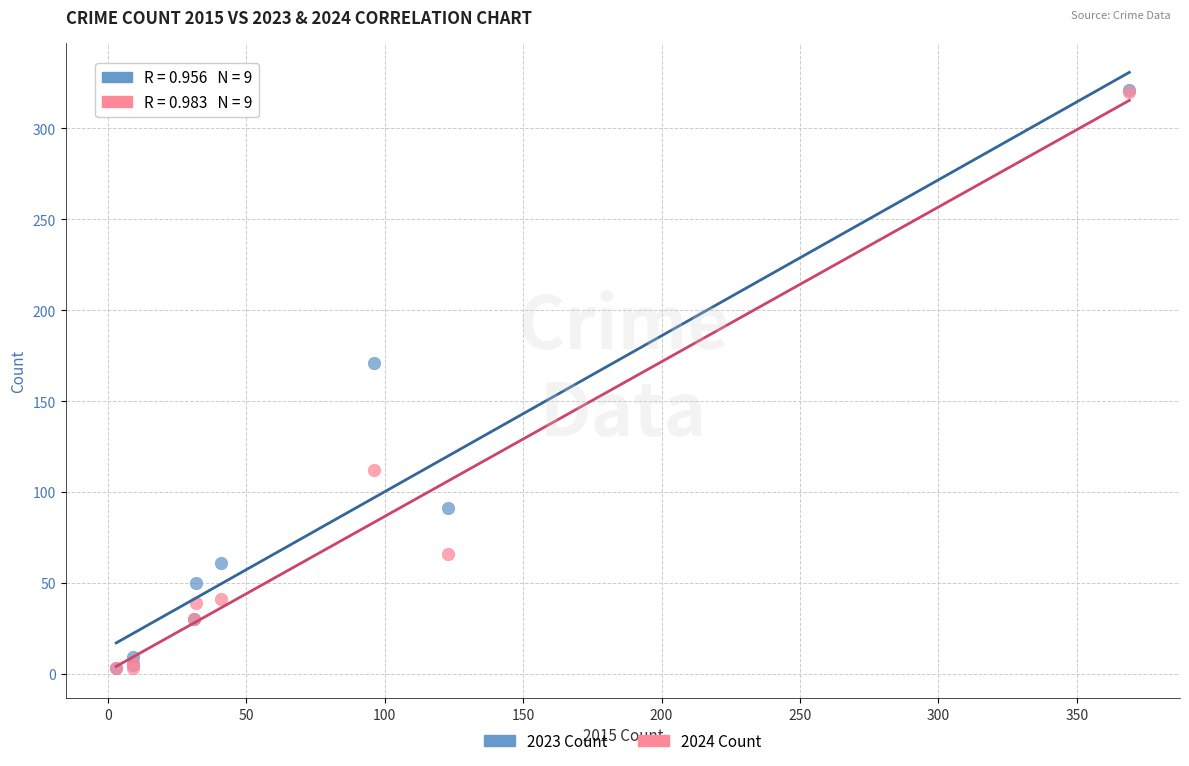

Across all series, what Y value is closest to 162?

171